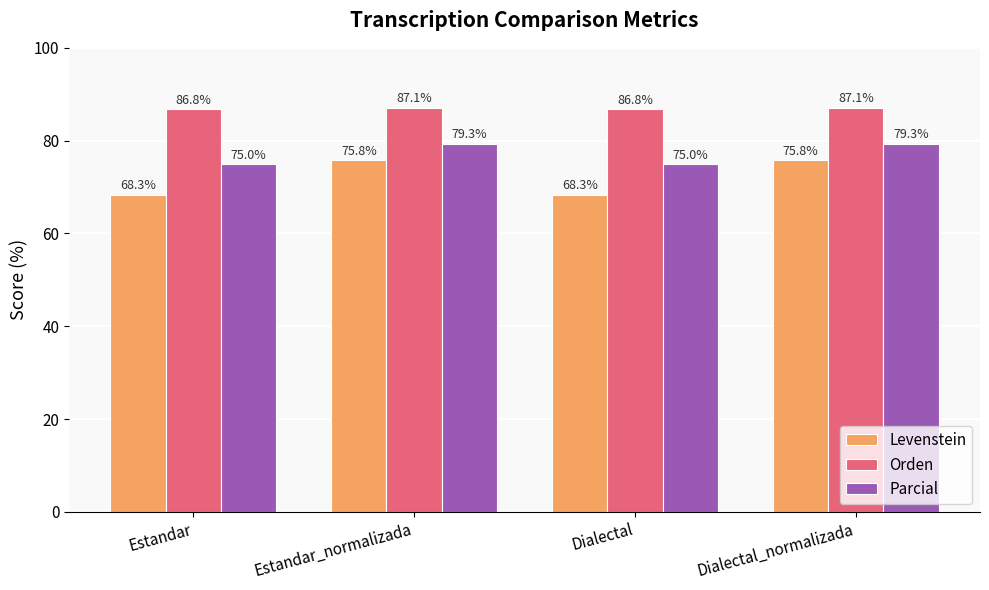

Reading left to right, list all the values displayed in this chart.

Levenstein: Estandar=68.3	Estandar_normalizada=75.8	Dialectal=68.3	Dialectal_normalizada=75.8
Orden: Estandar=86.8	Estandar_normalizada=87.1	Dialectal=86.8	Dialectal_normalizada=87.1
Parcial: Estandar=75.0	Estandar_normalizada=79.3	Dialectal=75.0	Dialectal_normalizada=79.3